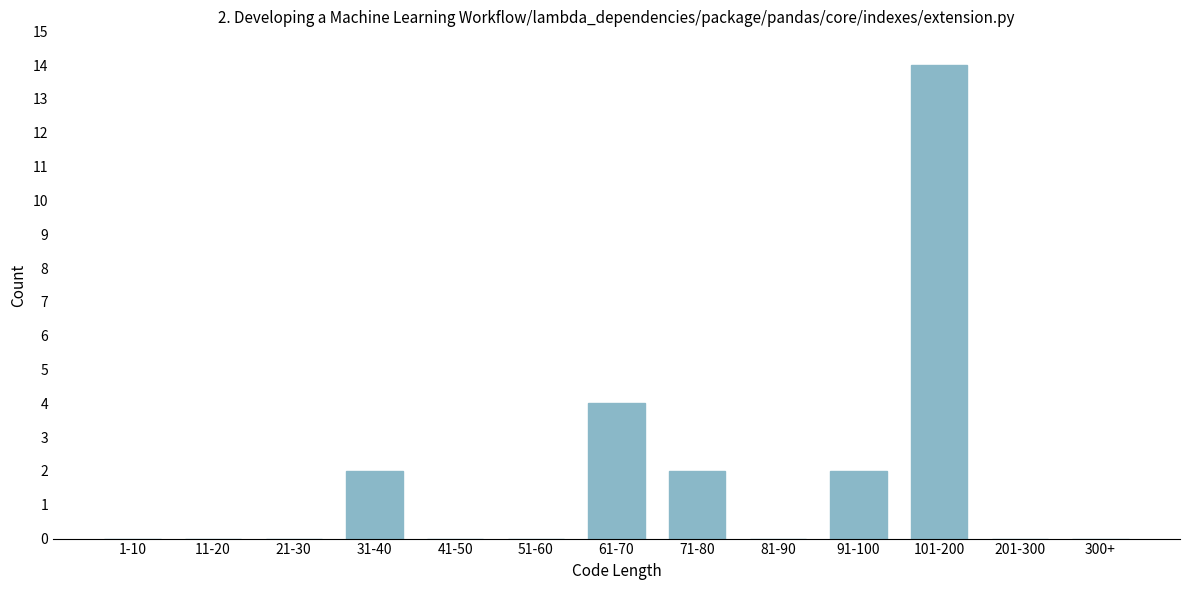

Reading left to right, extract all data points from this chart.

1-10=0	11-20=0	21-30=0	31-40=2	41-50=0	51-60=0	61-70=4	71-80=2	81-90=0	91-100=2	101-200=14	201-300=0	300+=0